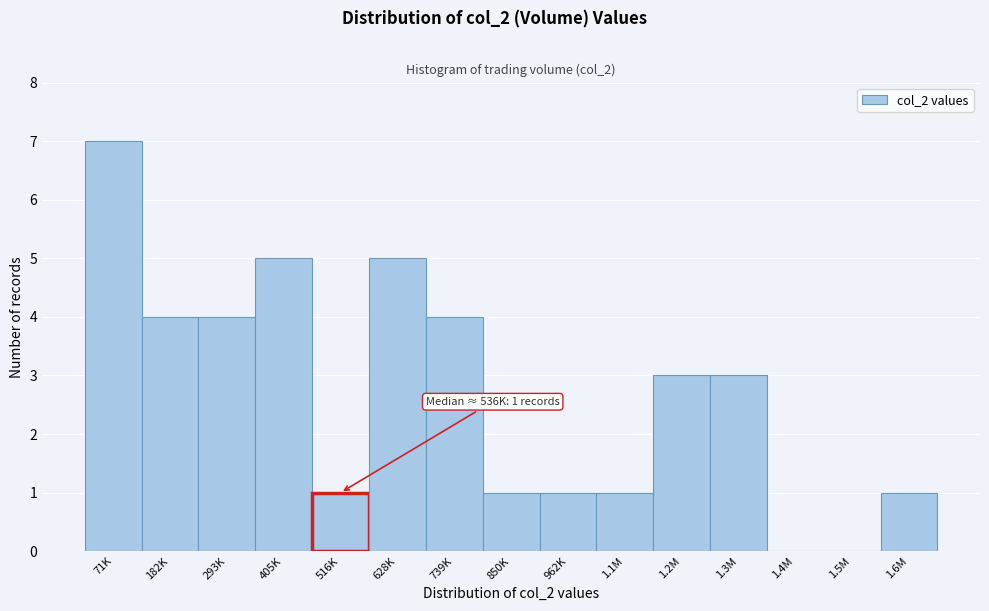

Reading left to right, list all the values displayed in this chart.

71K=7	182K=4	293K=4	405K=5	516K=1	628K=5	739K=4	850K=1	962K=1	1.1M=1	1.2M=3	1.3M=3	1.4M=0	1.5M=0	1.6M=1